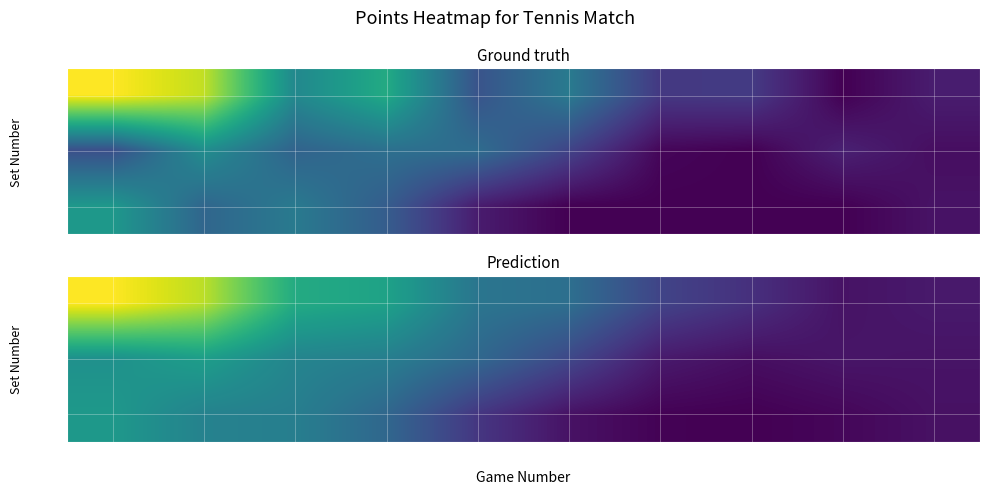

List the series in order of their peak value, highest first.

Set 1, Set 2, Set 3